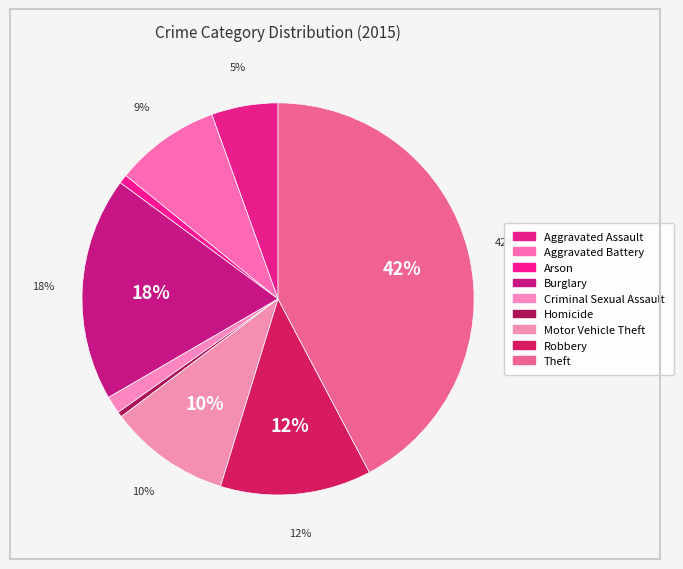

Is Aggravated Assault the majority of the pie?

No